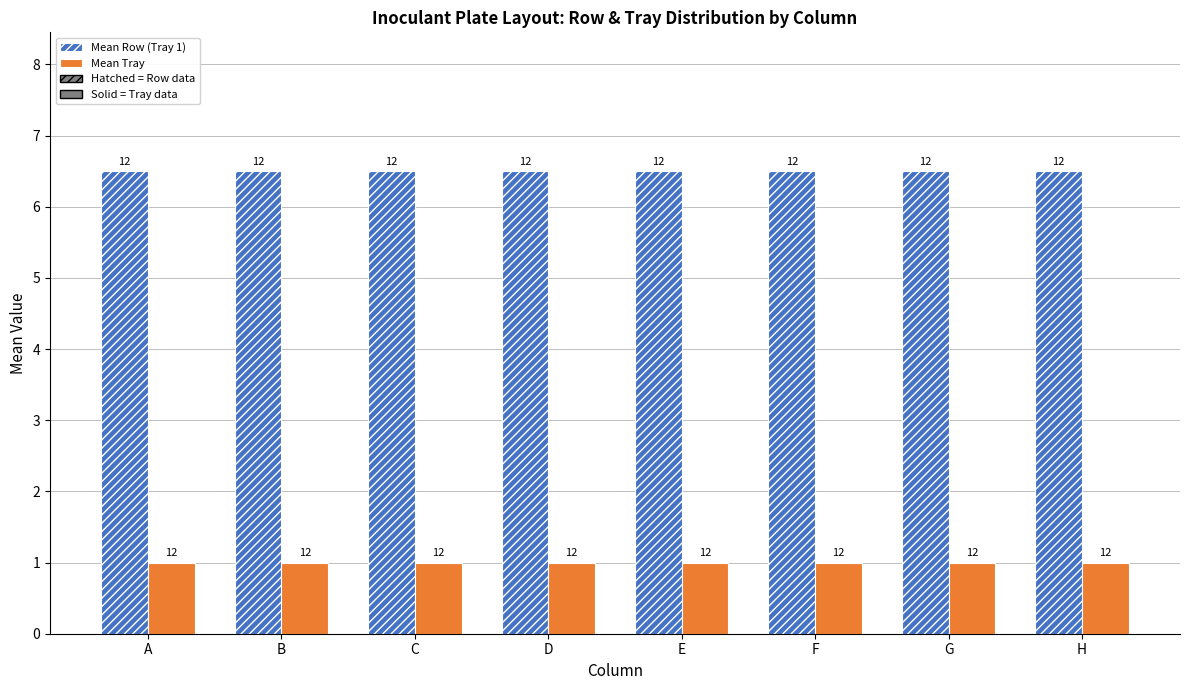

How many bars are there in total?

16